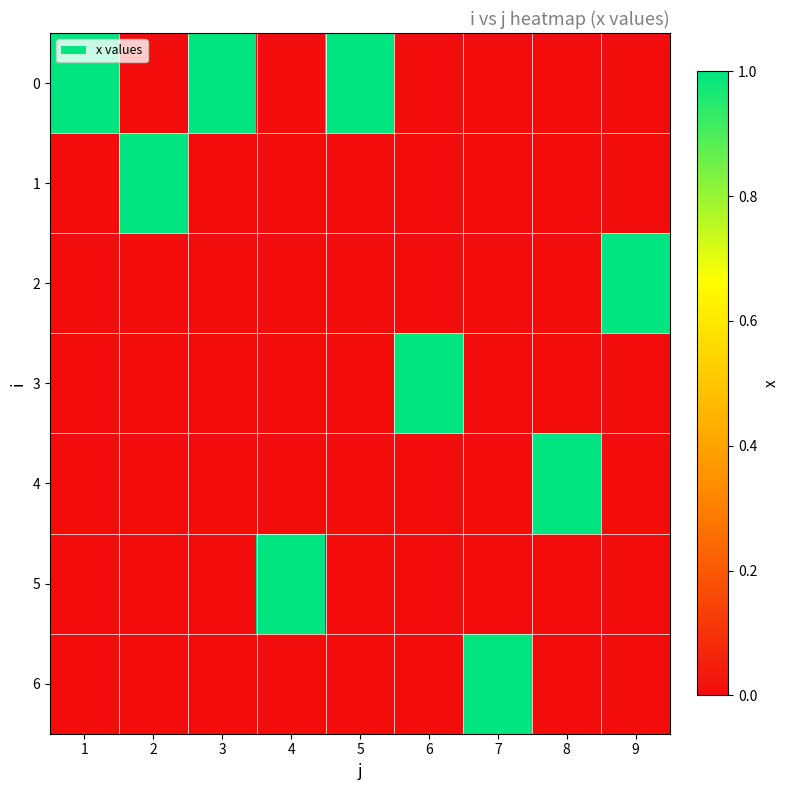

How many values in 5 are above zero?

1